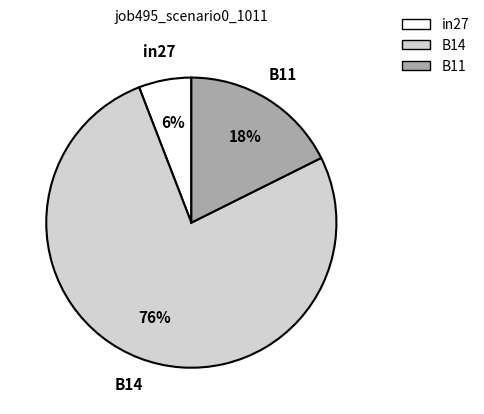

Count the number of slices in the pie.

3